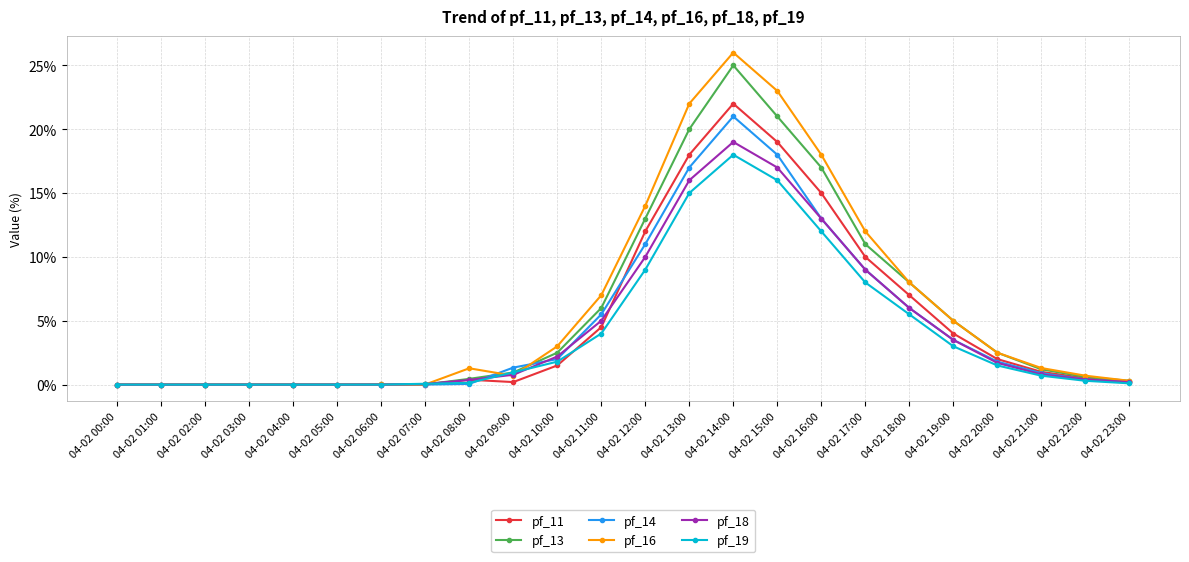

Which has a higher value, 04-02 18:00 or 04-02 02:00?

04-02 18:00